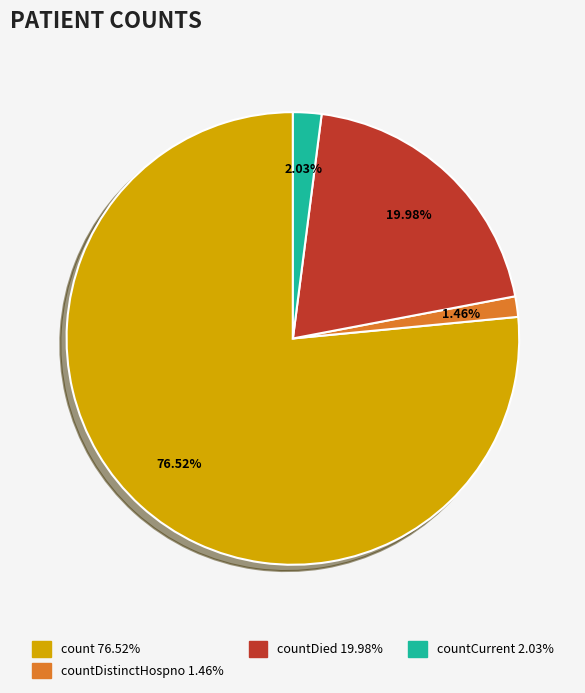

Is there any slice that represents more than half of the pie?

Yes